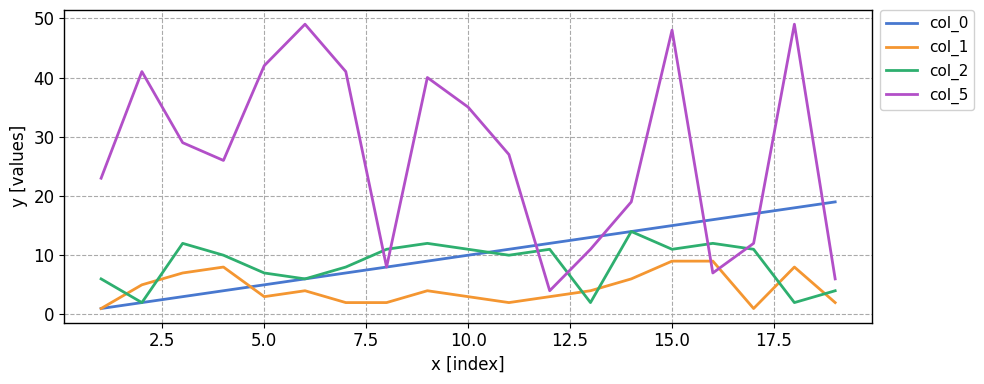

In col_2, how many points are higher than both neighbors (excluding endpoints)?

5